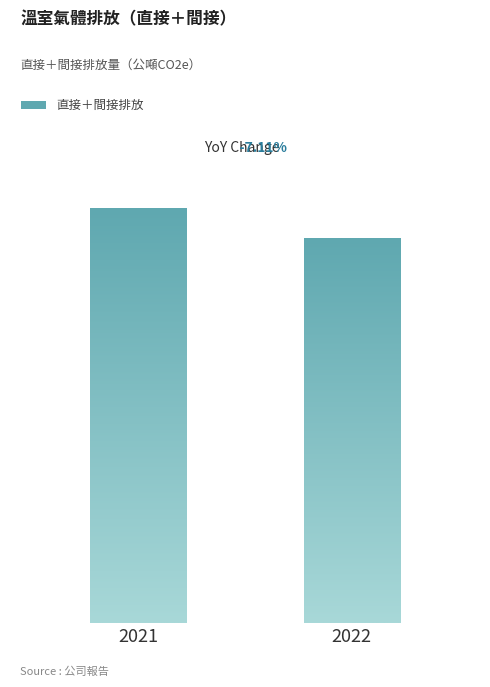

What is the value of the 2nd bar from the left?

12946.5